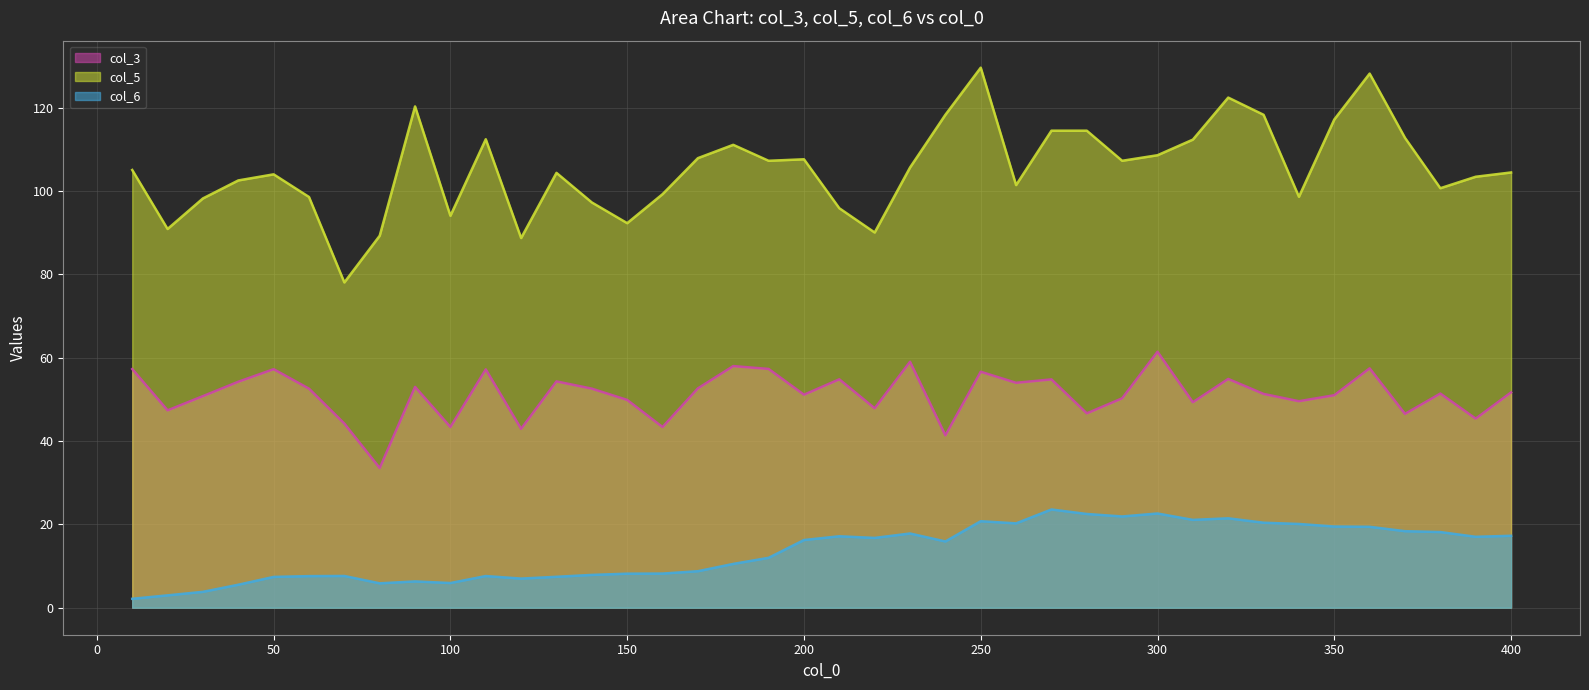

What is the total value across all series at 320?

198.8